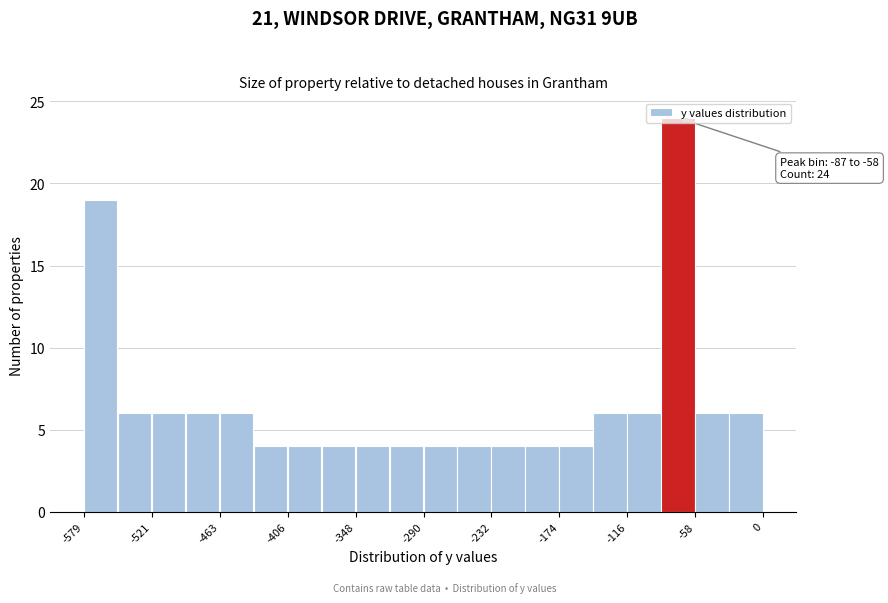

Read against the x-axis, roughly where is the centre of the tallest bar?

-70